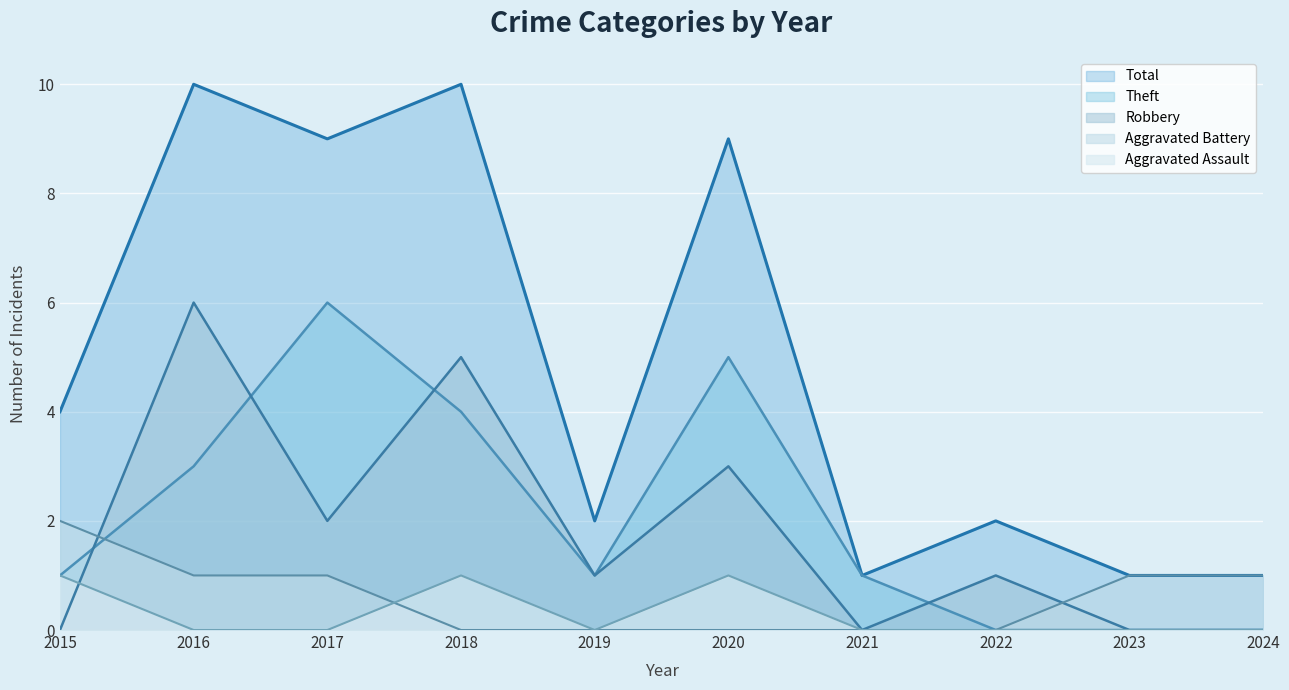

What is the highest value of the Theft series?

6